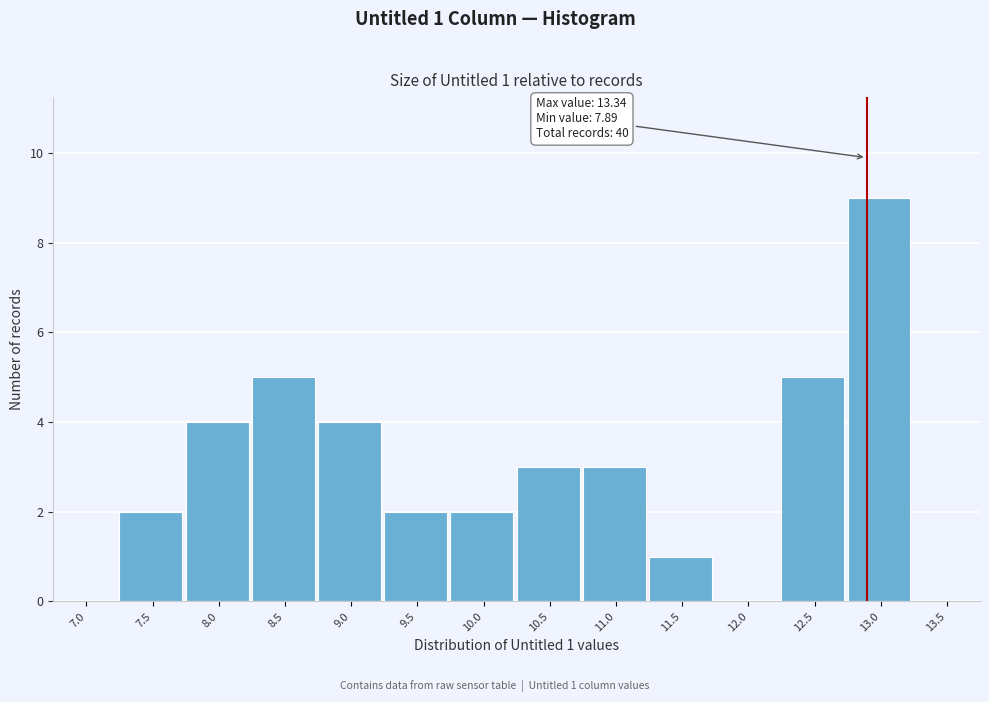

Reading left to right, list all the values displayed in this chart.

7.0=0	7.5=2	8.0=4	8.5=5	9.0=4	9.5=2	10.0=2	10.5=3	11.0=3	11.5=1	12.0=0	12.5=5	13.0=9	13.5=0